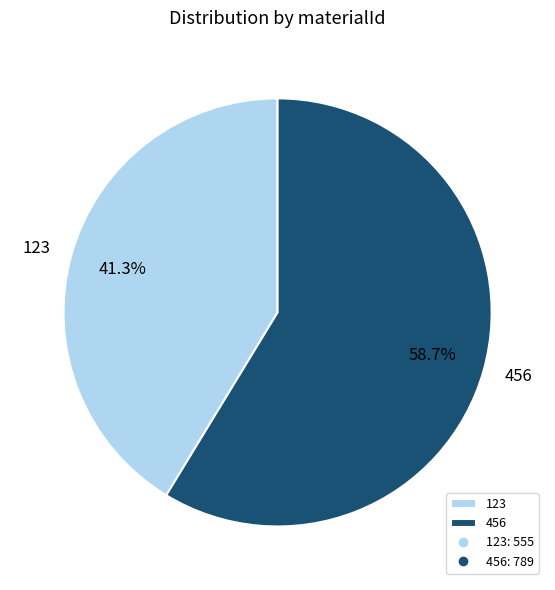

To the nearest percent, what percentage of the pie is 123?

41%